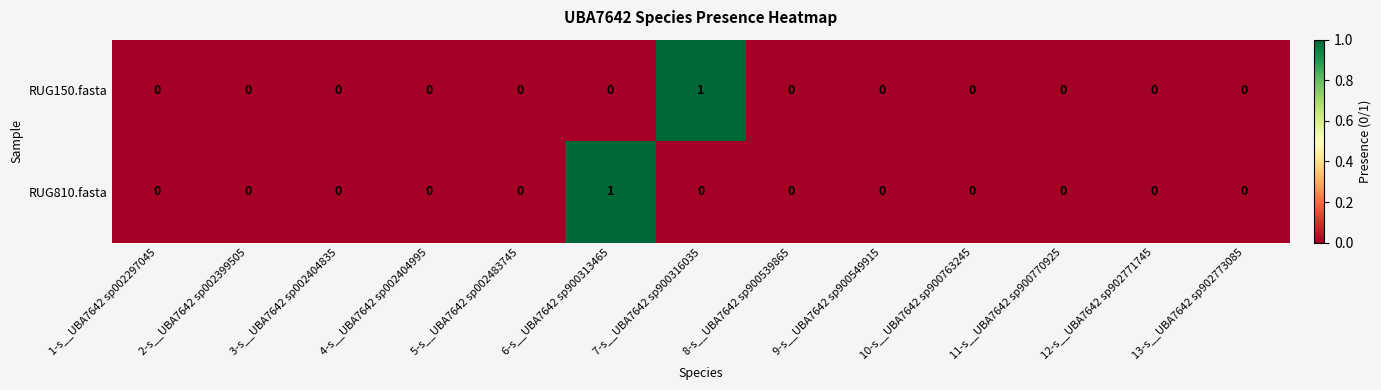

True or false: RUG150.fasta has a value of 0 at 1-s__UBA7642 sp002297045.

True